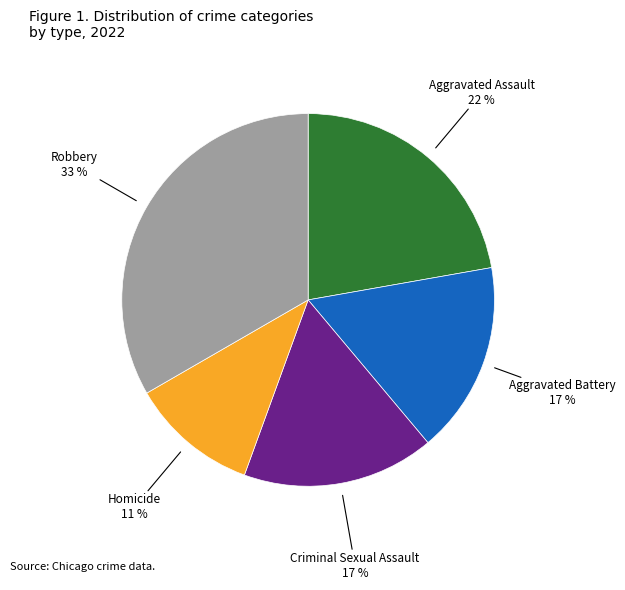

Do Homicide and Aggravated Battery together represent more than half of the pie?

No